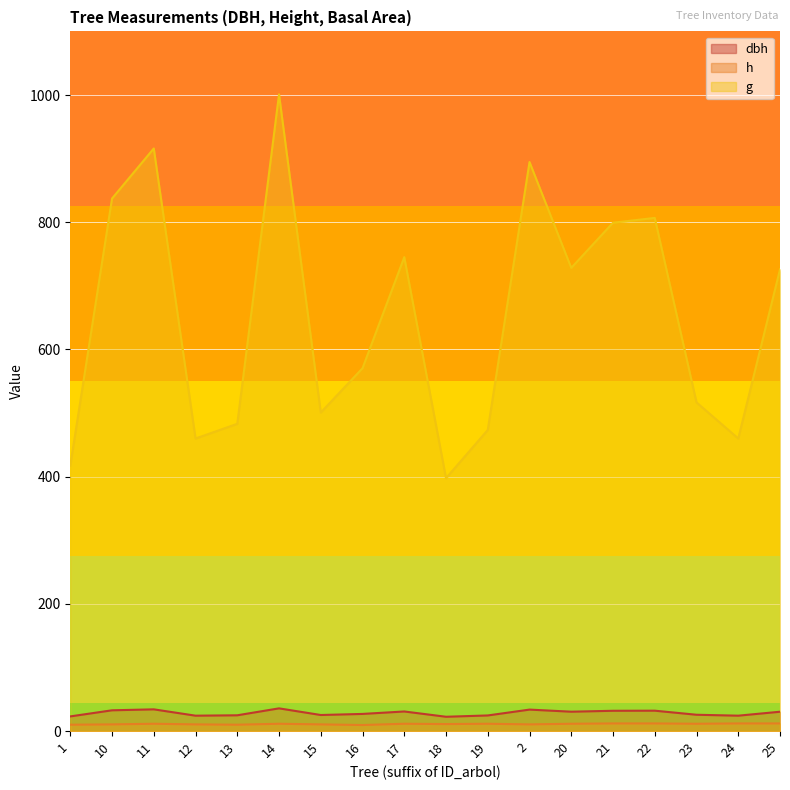

Read the g value at 13.

483.1